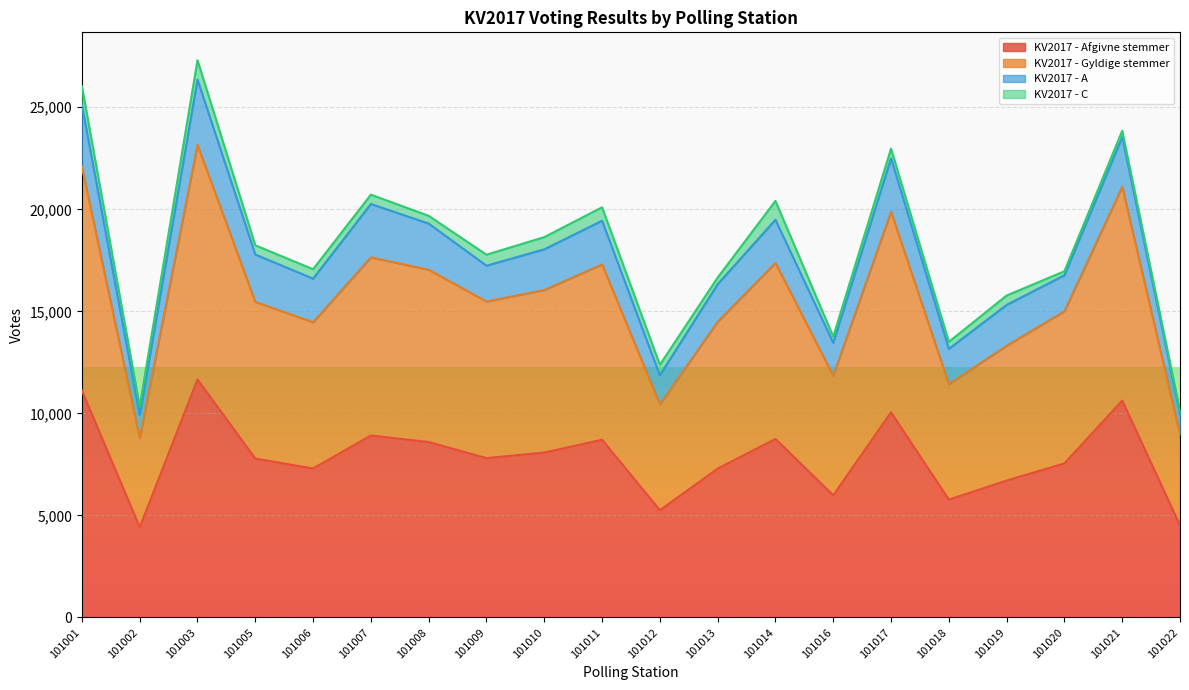

In KV2017 - Afgivne stemmer, how many points are lower than both neighbors (excluding endpoints)?

6